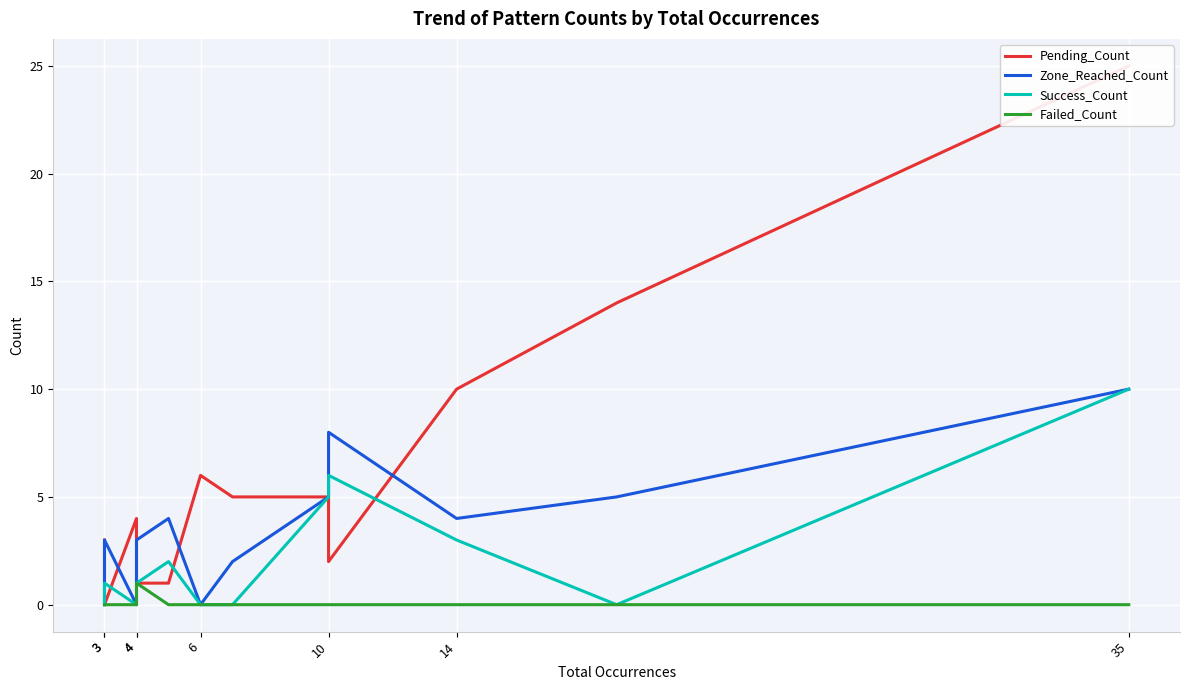

Which category has the highest value across all series?

35